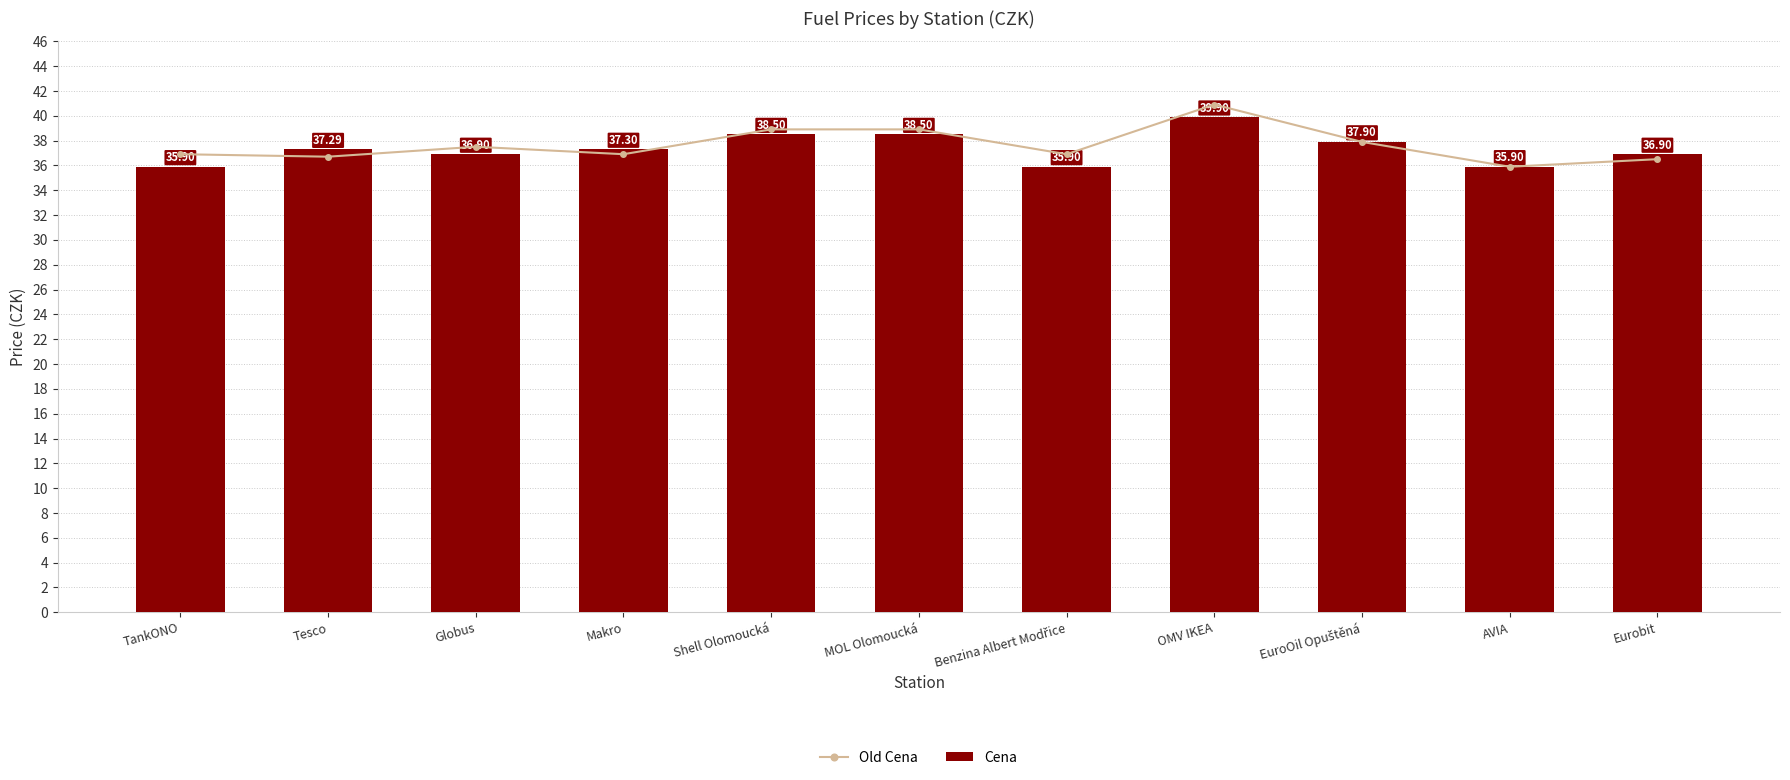

Is it true that Cena equals 36.9 at Globus?

True